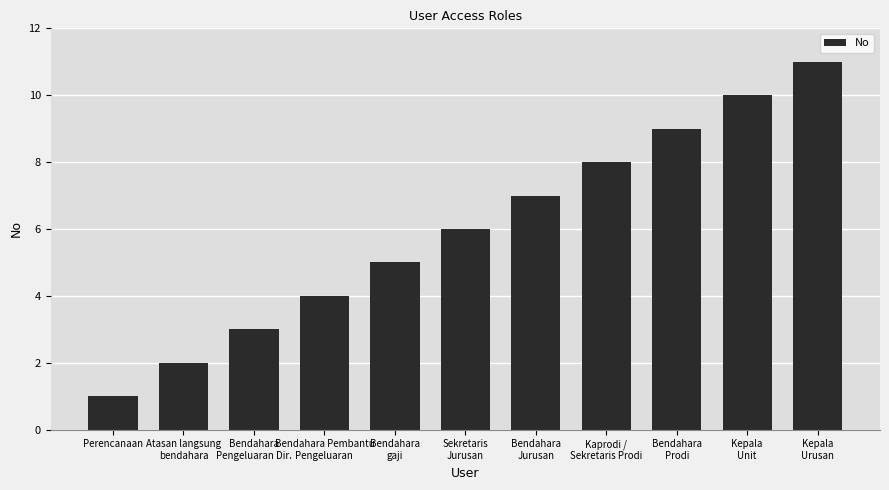

What is the average value?

6